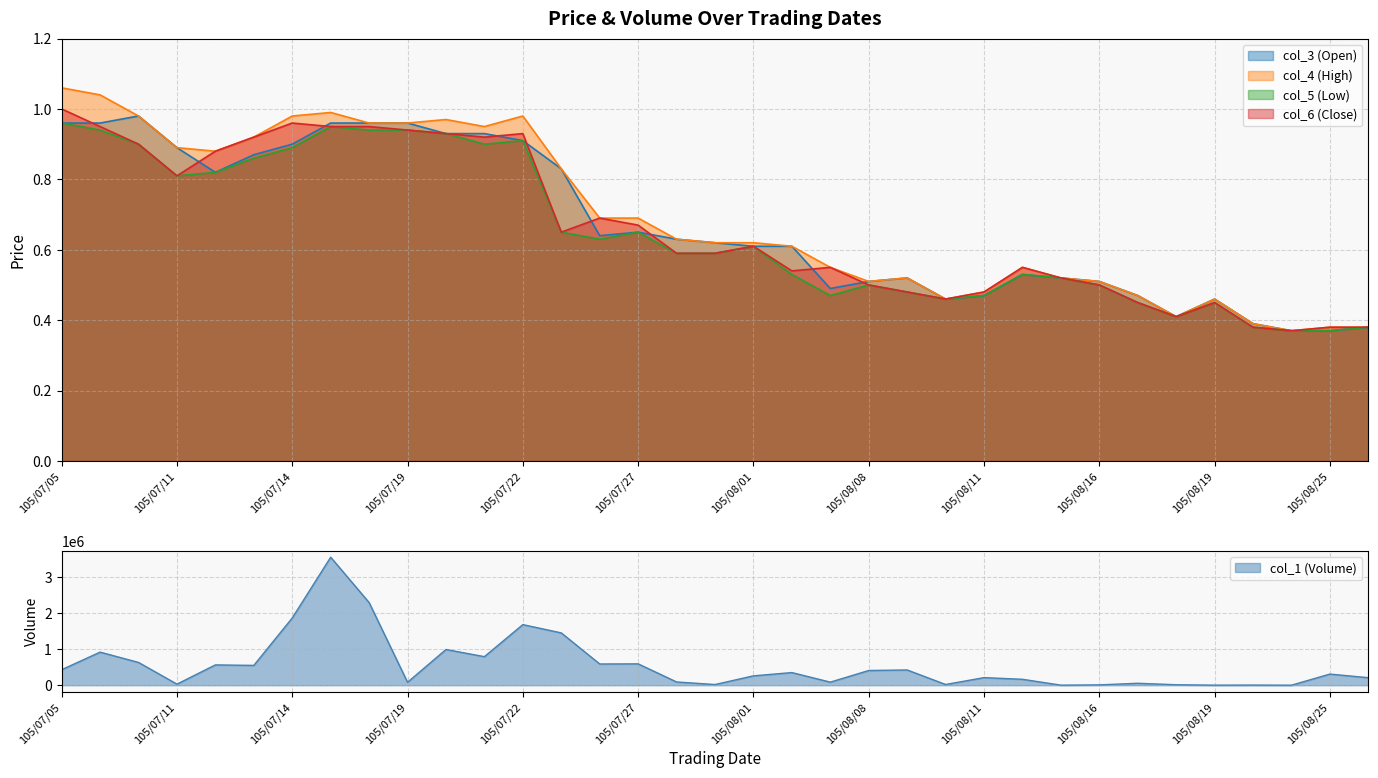

True or false: col_5 (Low) and col_3 (Open) cross at least once.

False